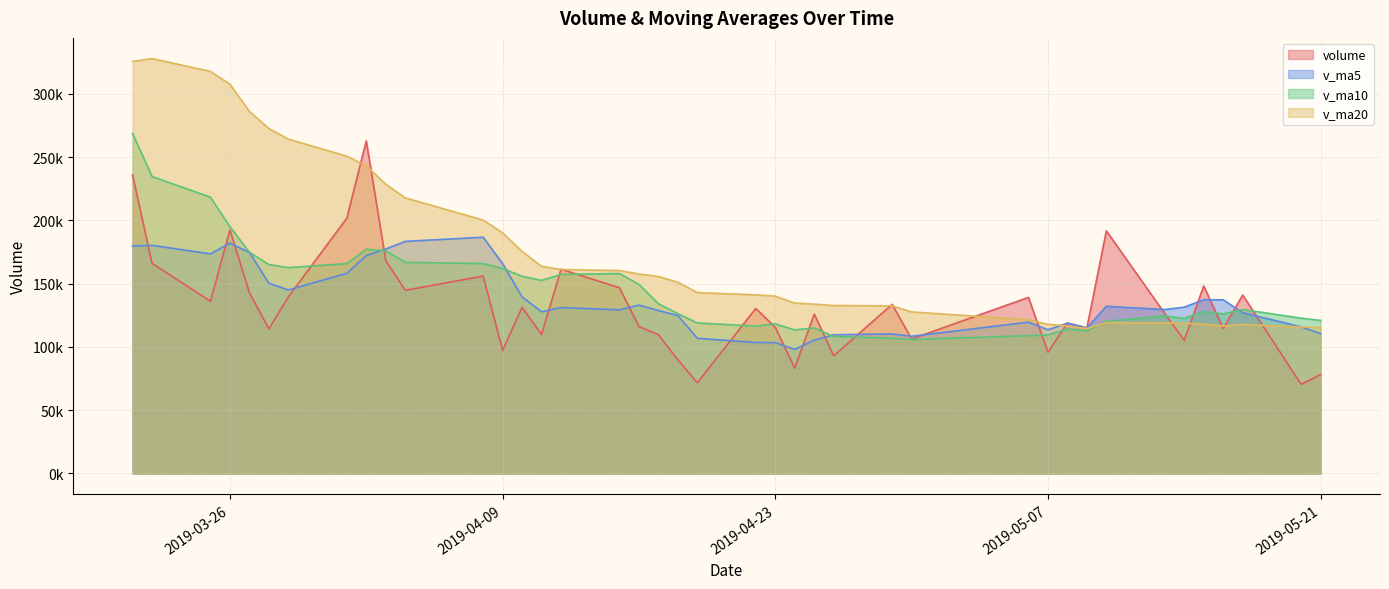

At 2019-05-17, list the series in order from smallest to largest.

v_ma20, v_ma5, v_ma10, volume